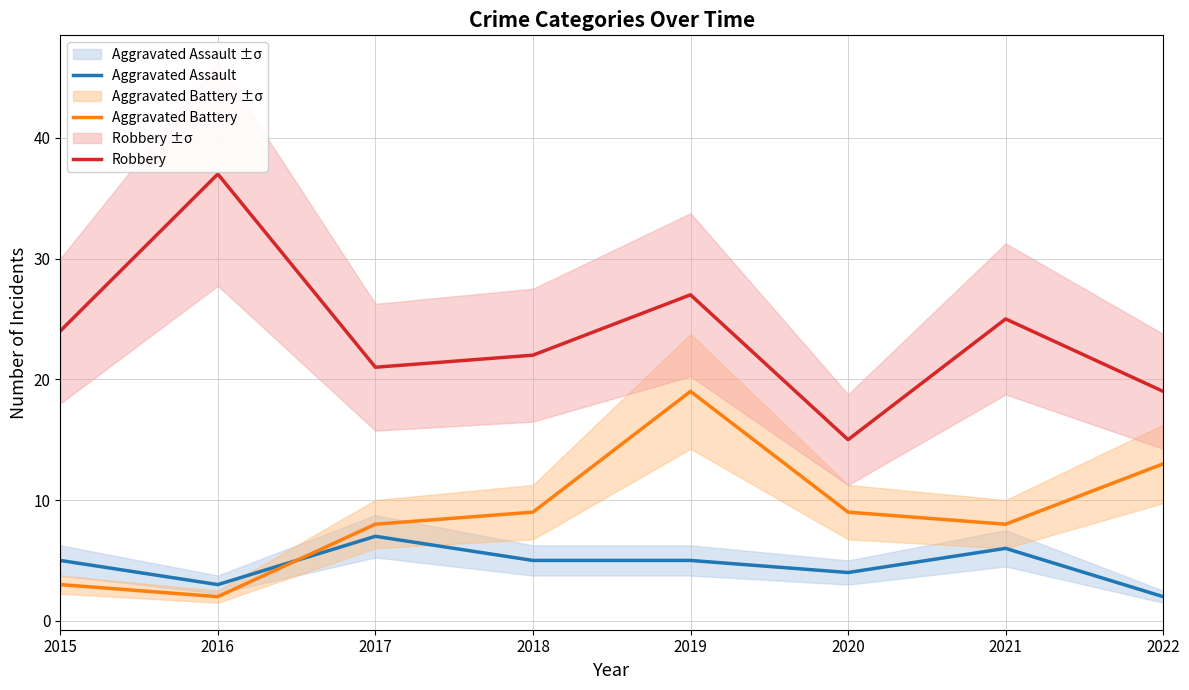

True or false: Robbery has more than 0 points higher than both neighbors.

True